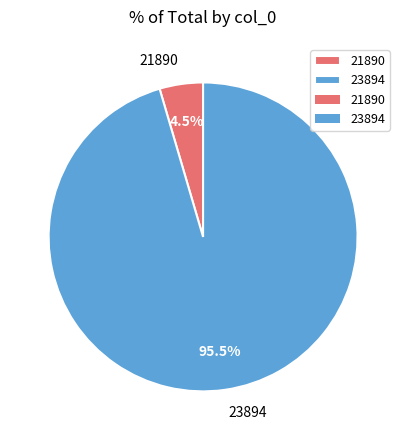

Is there any slice that represents more than half of the pie?

Yes